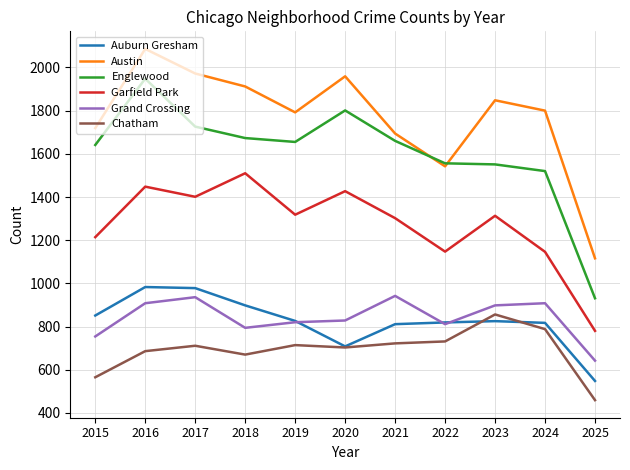

Which label corresponds to the smallest value in the chart?

2025